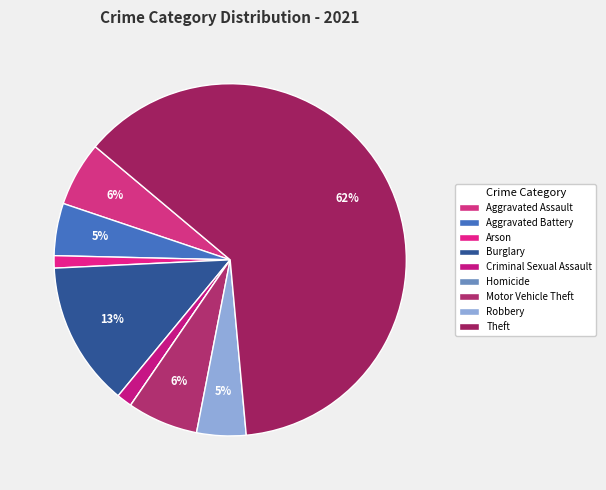

Is Homicide the majority of the pie?

No